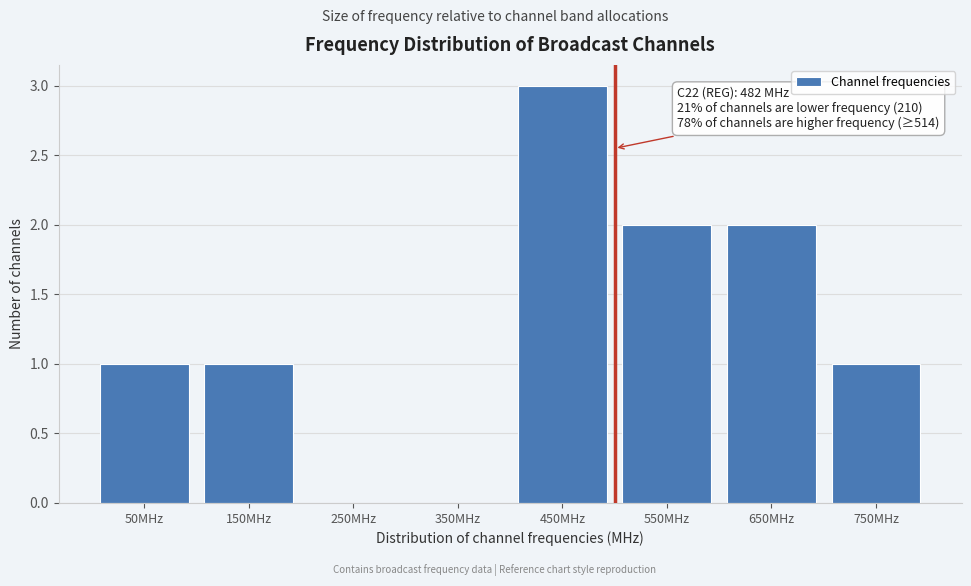

Reading left to right, extract all data points from this chart.

50MHz=1	150MHz=1	250MHz=0	350MHz=0	450MHz=3	550MHz=2	650MHz=2	750MHz=1